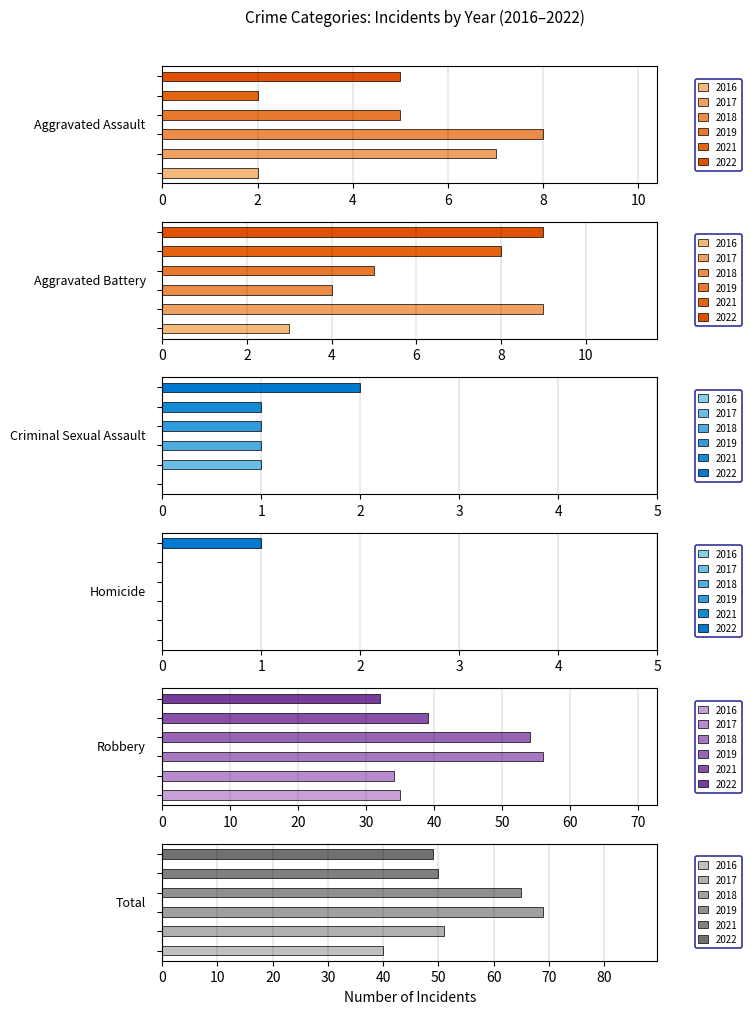

List the series in order of their peak value, highest first.

2018, 2019, 2017, 2021, 2022, 2016